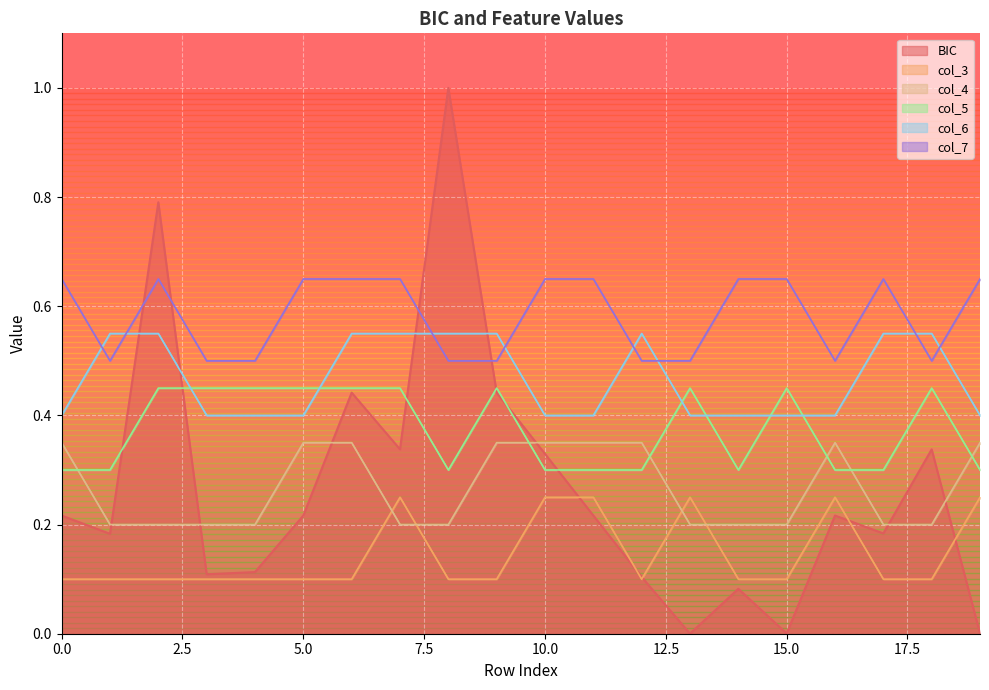

After their last crossing, which series has the higher values: col_3 or BIC?

col_3